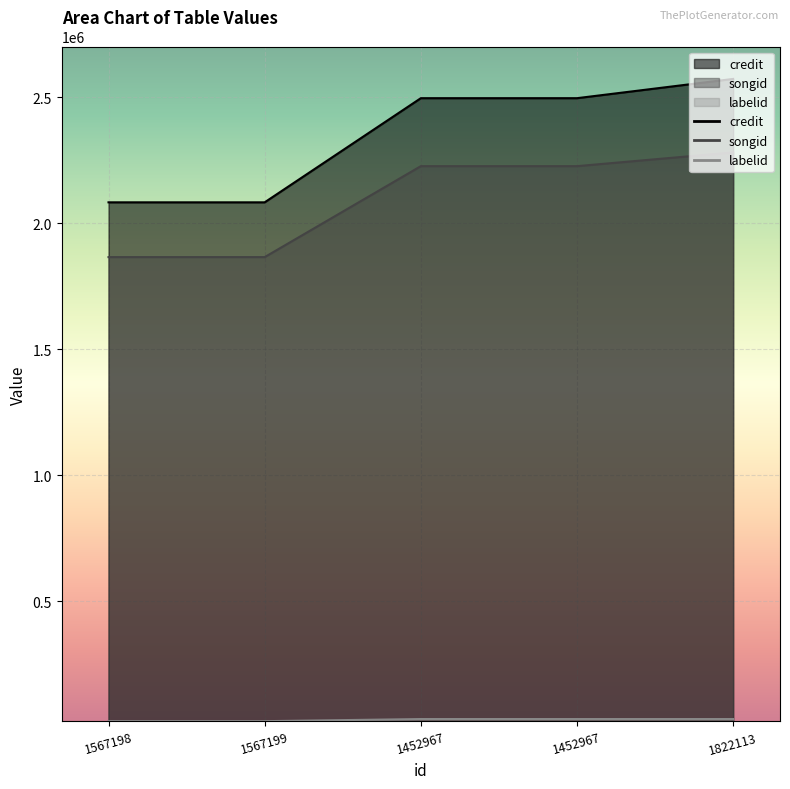

Which has a higher value, 1567198 or 1567199?

1567198